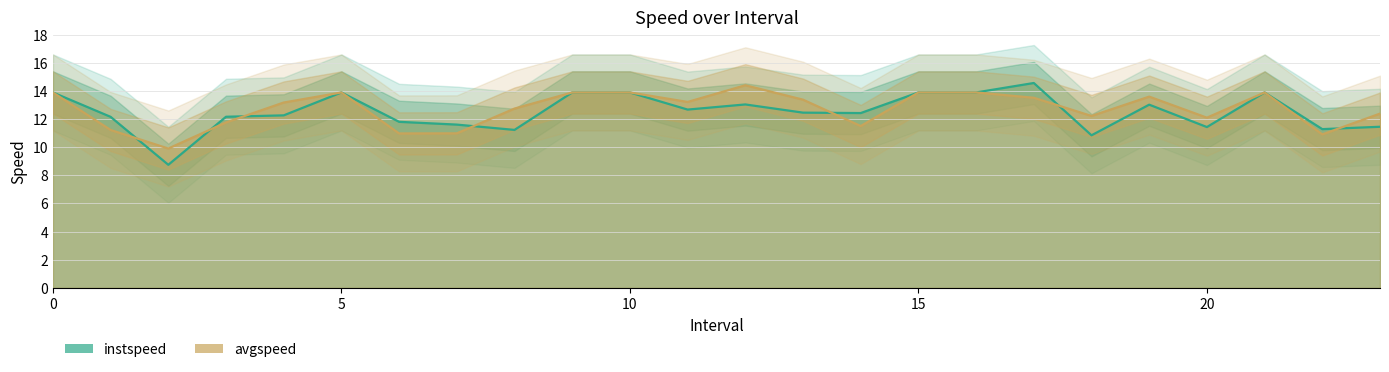

What position from the right is 3.0?

21